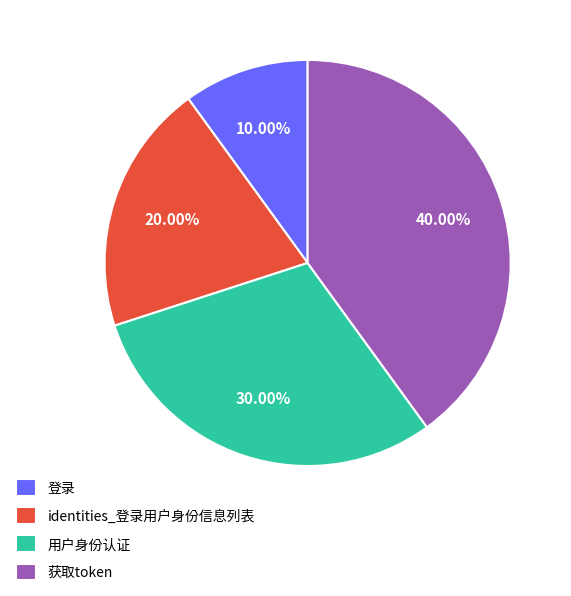

Is it true that 登录 is 2% of the pie?

False